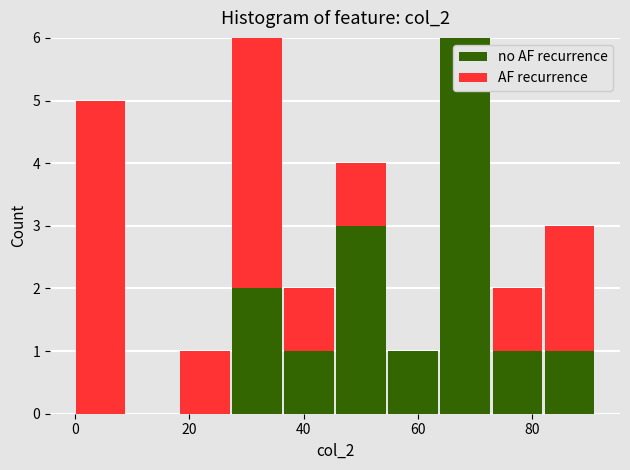

Reading left to right, list every stacked bar in this chart as the range it spans on the x-axis followed by its total height. Neither the bar edges nor the heights are printed on the chart, so give them approximately, as read against the axes.

0 to 10: 5
10 to 18: 0
18 to 28: 1
28 to 36: 6
36 to 46: 2
46 to 54: 4
54 to 64: 1
64 to 72: 6
72 to 82: 2
82 to 92: 3